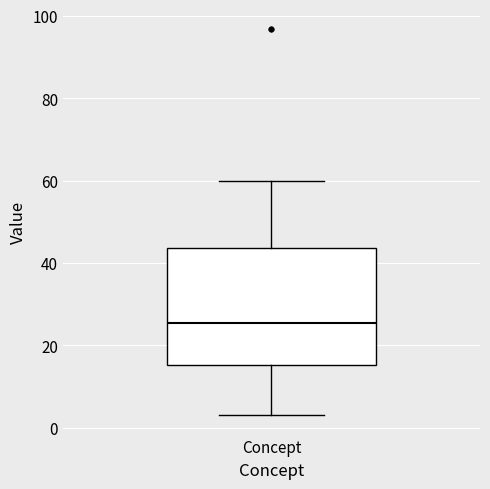

Where is the lower edge of the box for Concept on the y-axis? The values are not printed on the chart, so give them approximately, as read against the axis.

16